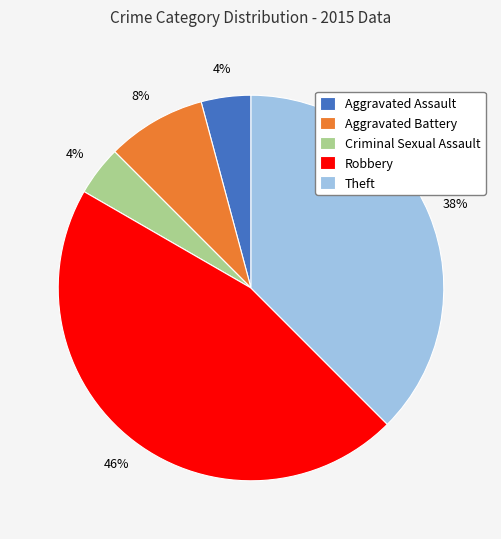

Is the sum of Theft and Aggravated Assault greater than half?

No